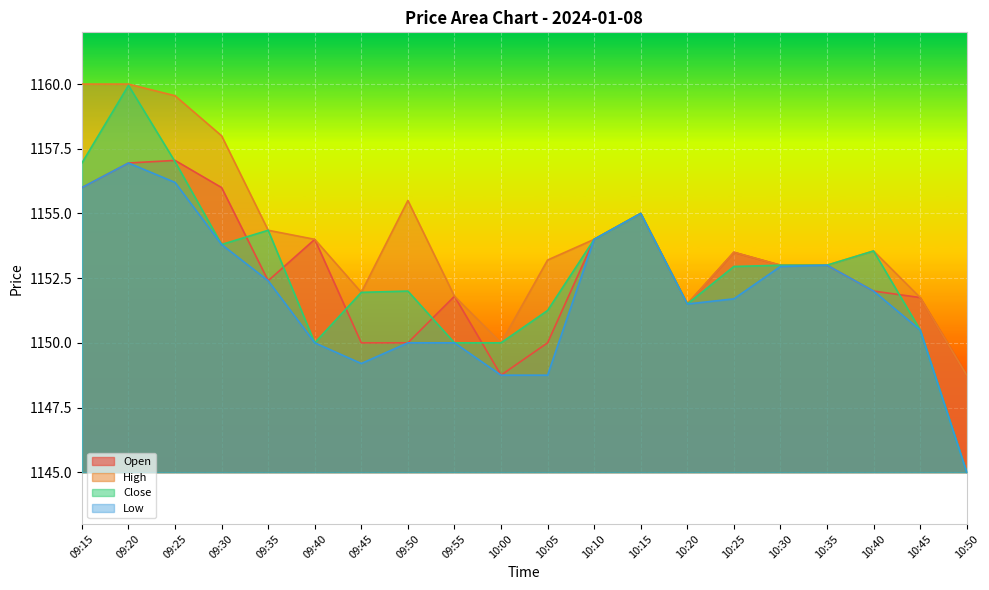

True or false: Close and High intersect in this chart.

False